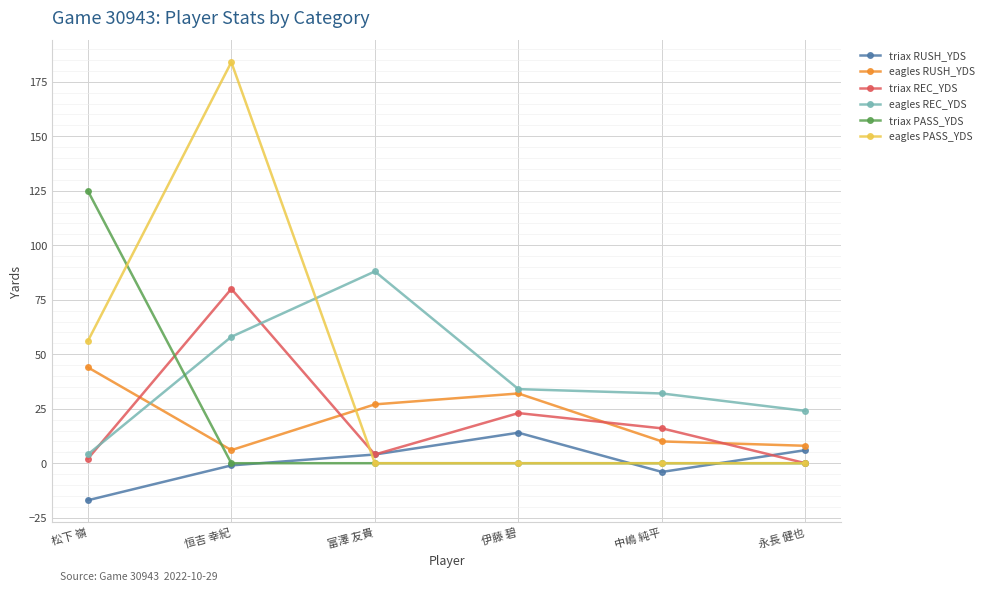

How many lines are shown in the chart?

6